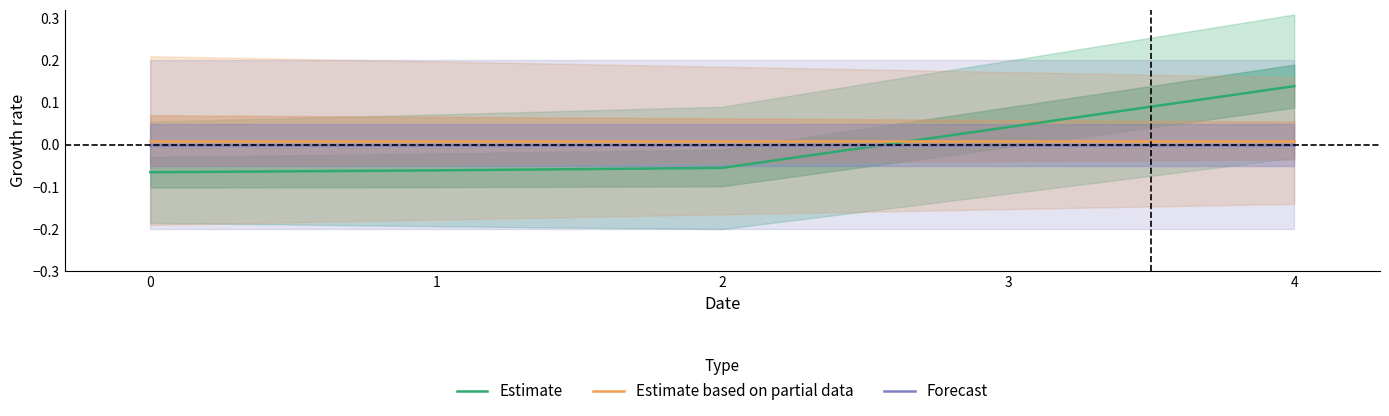

Is the value of Estimate based on partial data at 1 greater than the value of Forecast at 1?

Yes